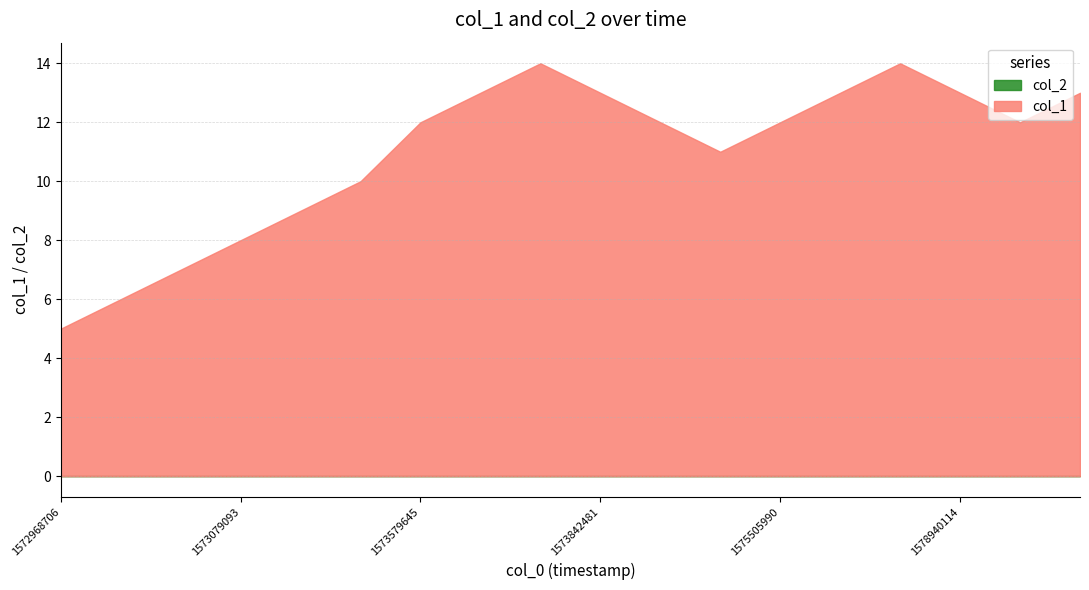

Reading right to left, extract all data points from this chart.

col_1: 13	12	13	14	13	12	11	12	13	14	13	12	10	9	8	7	6	5
col_2: 0	0	0	0	0	0	0	0	0	0	0	0	0	0	0	0	0	0